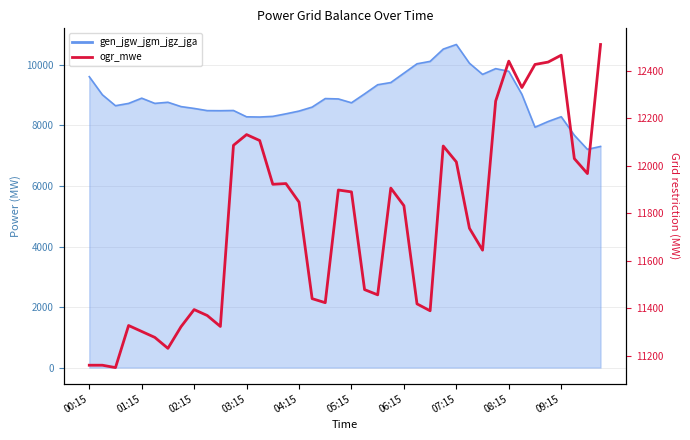

True or false: the data shows 16398 at 01:15.

False